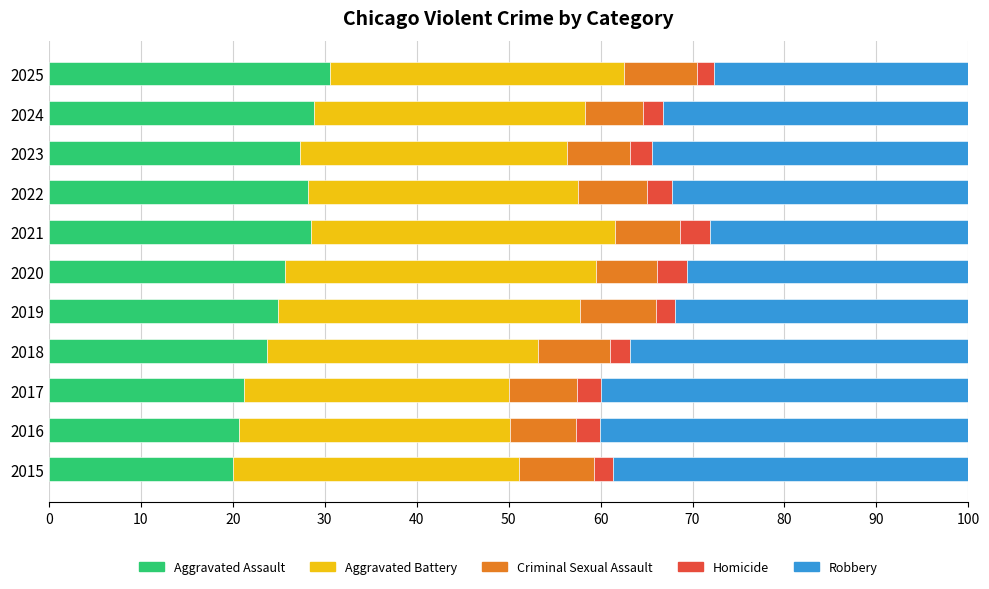

What is the total value across all series at 2022?

100.0